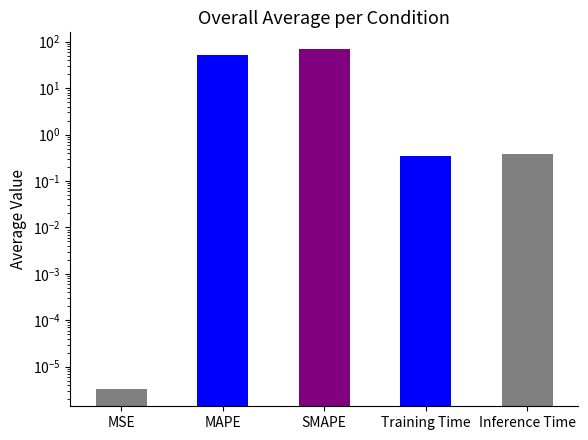

What is the difference between the maximum and second lowest values?

68.3